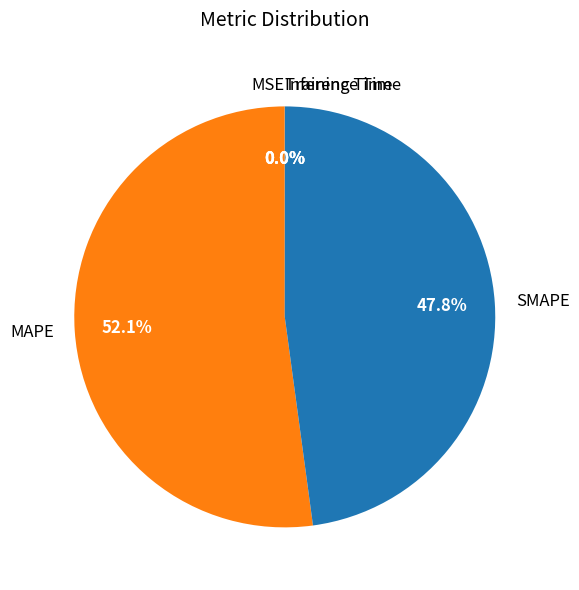

To the nearest percent, what portion does SMAPE represent?

48%